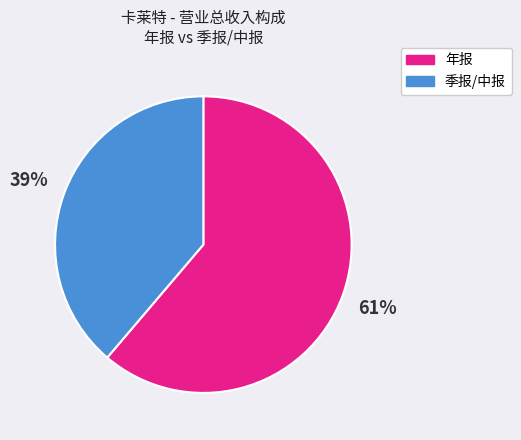

To the nearest percent, what is the average slice percentage?

50%